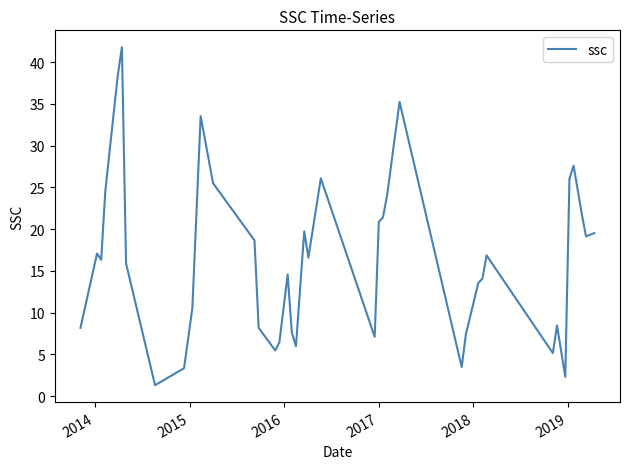

What is the greatest value displayed?

41.8